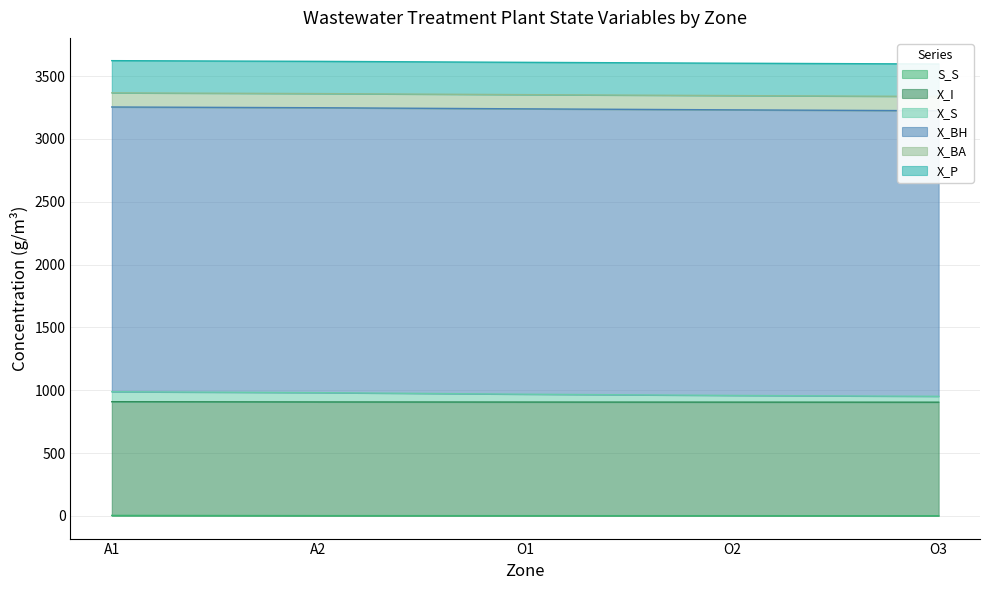

What is the difference between the maximum and minimum values in the S_S series?

2.2